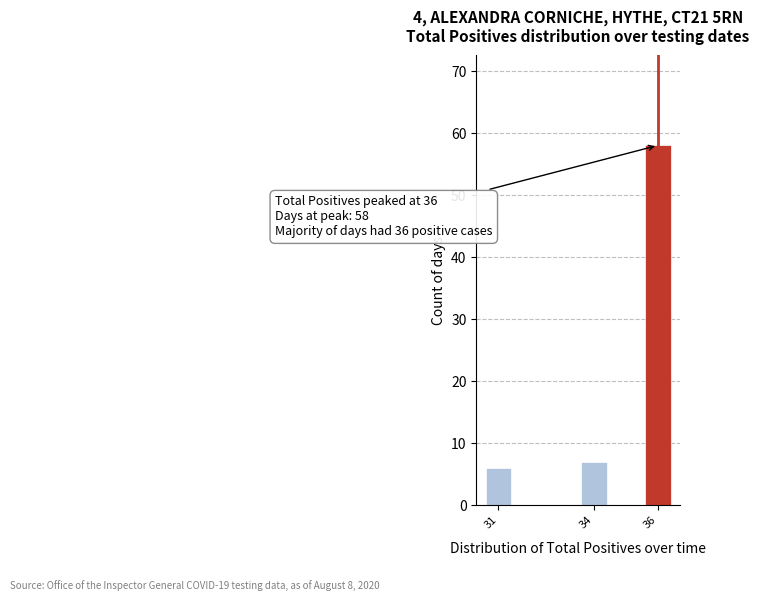

Reading left to right, extract all data points from this chart.

6	7	58